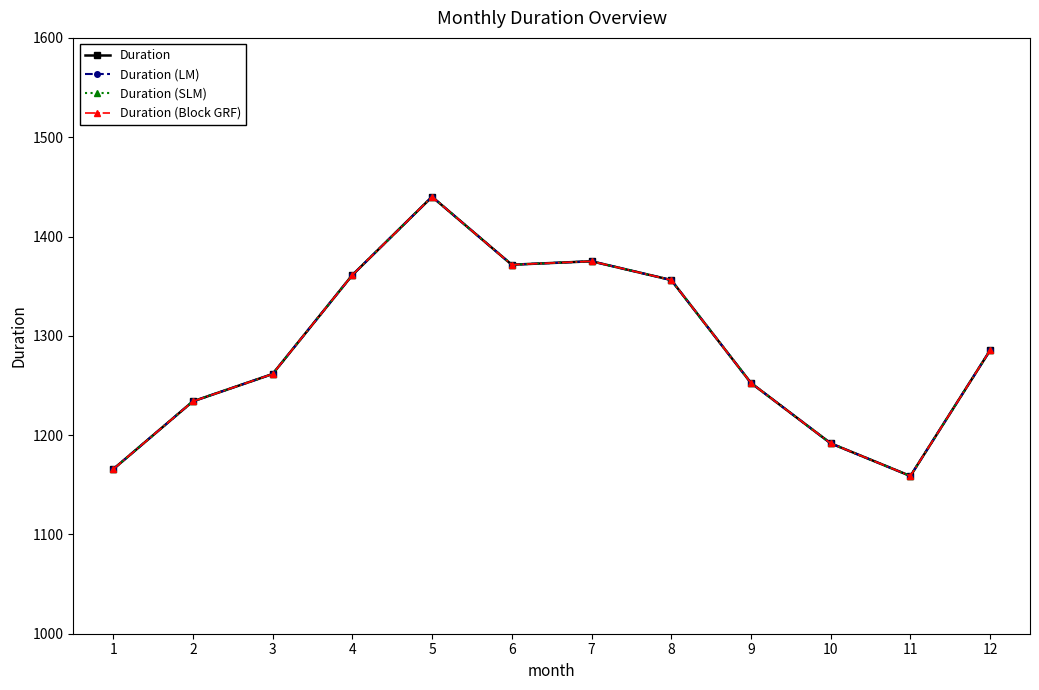

Reading left to right, extract all data points from this chart.

Duration: 1=1165.6	2=1234.0	3=1261.5	4=1361.1	5=1440.0	6=1371.6	7=1375.1	8=1356.2	9=1252.5	10=1191.7	11=1158.8	12=1285.5
Duration (LM): 1=1165.6	2=1234.0	3=1261.5	4=1361.1	5=1440.0	6=1371.6	7=1375.1	8=1356.2	9=1252.5	10=1191.7	11=1158.8	12=1285.5
Duration (SLM): 1=1165.6	2=1234.0	3=1261.5	4=1361.1	5=1440.0	6=1371.6	7=1375.1	8=1356.2	9=1252.5	10=1191.7	11=1158.8	12=1285.5
Duration (Block GRF): 1=1165.6	2=1234.0	3=1261.5	4=1361.1	5=1440.0	6=1371.6	7=1375.1	8=1356.2	9=1252.5	10=1191.7	11=1158.8	12=1285.5